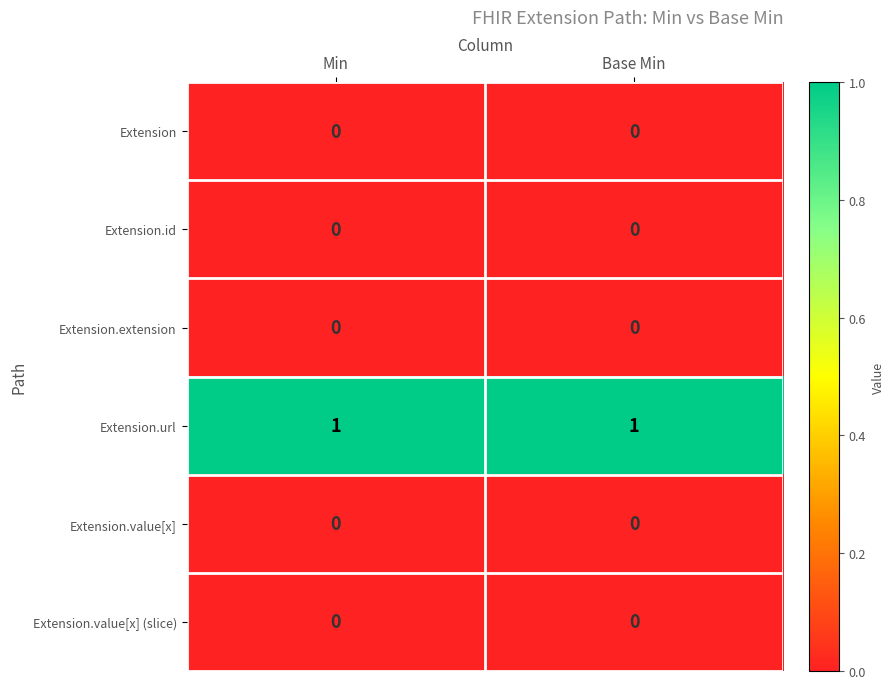

The value of Extension.value[x] at Base Min is 0. True or false?

True